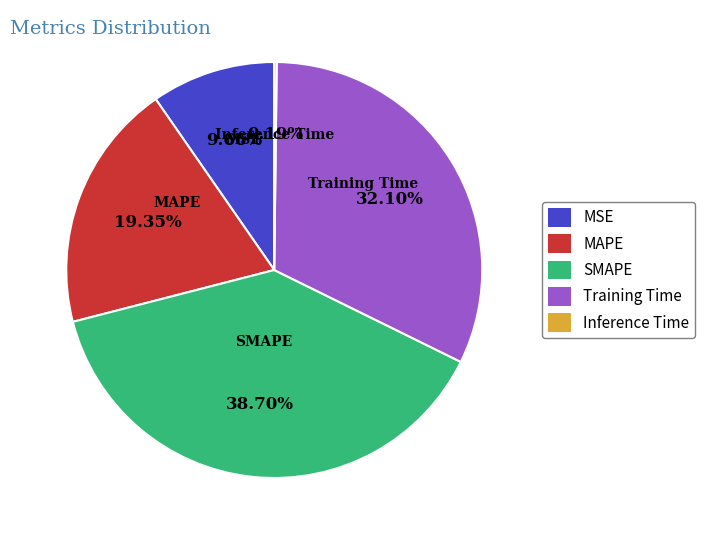

What percentage is the SMAPE slice, to the nearest percent?

39%